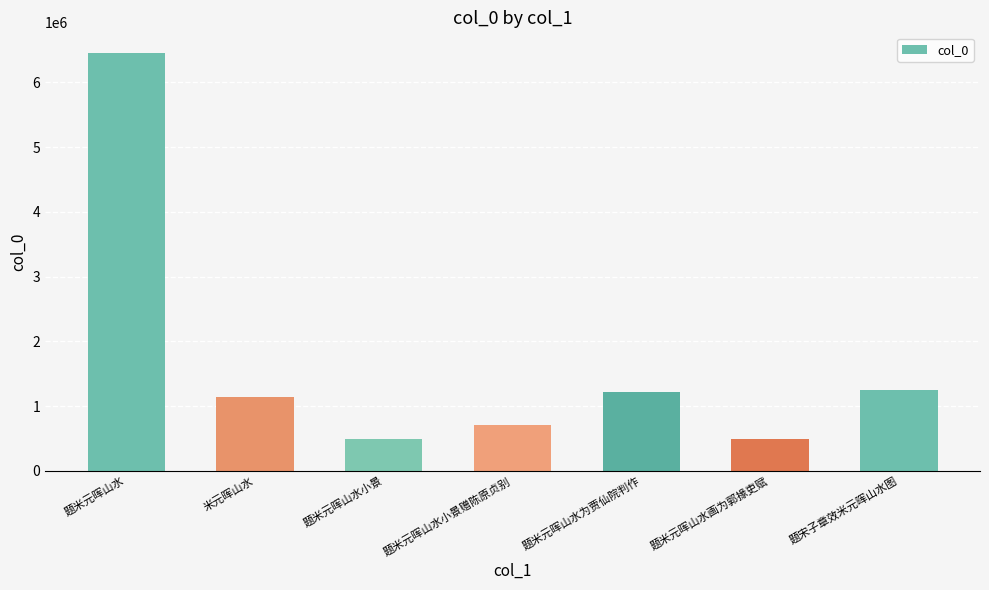

What is the value of the 7th bar from the left?

1246143